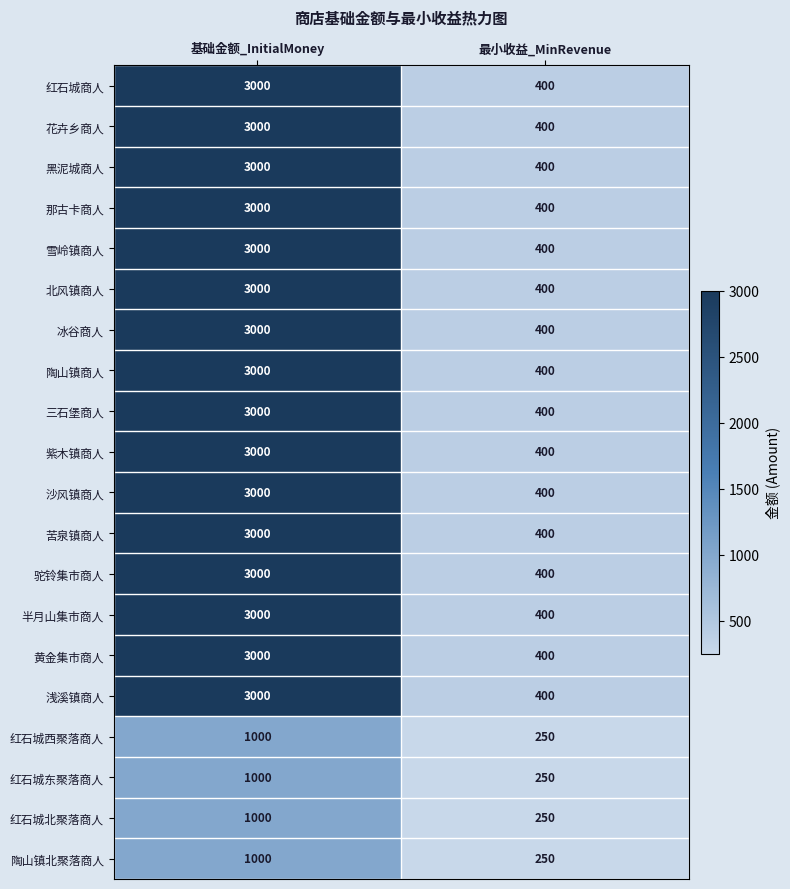

What is the difference between the highest and lowest values at 基础金额_InitialMoney?

2000